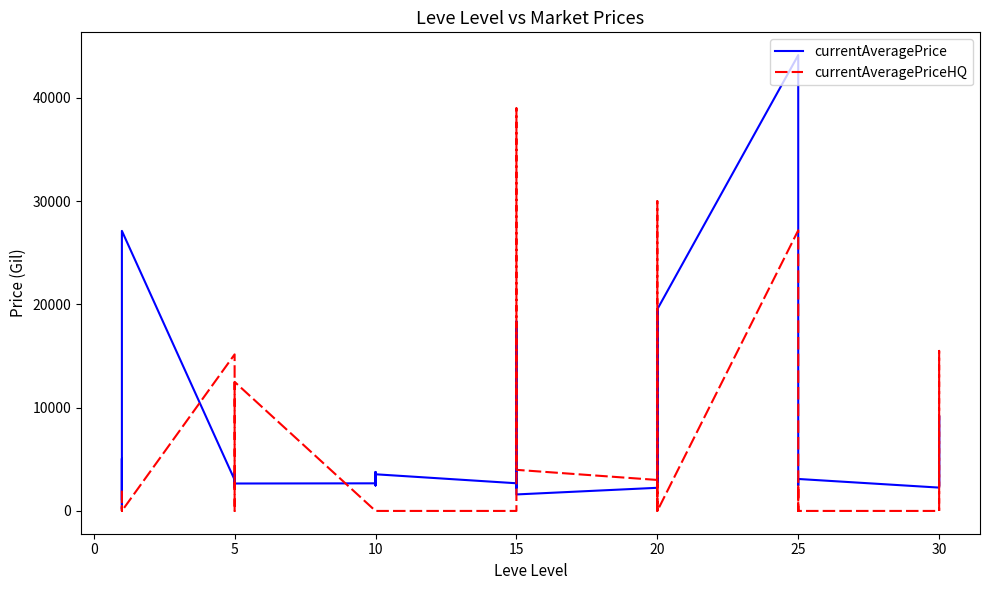

Which series has the largest total across all categories?

currentAveragePrice